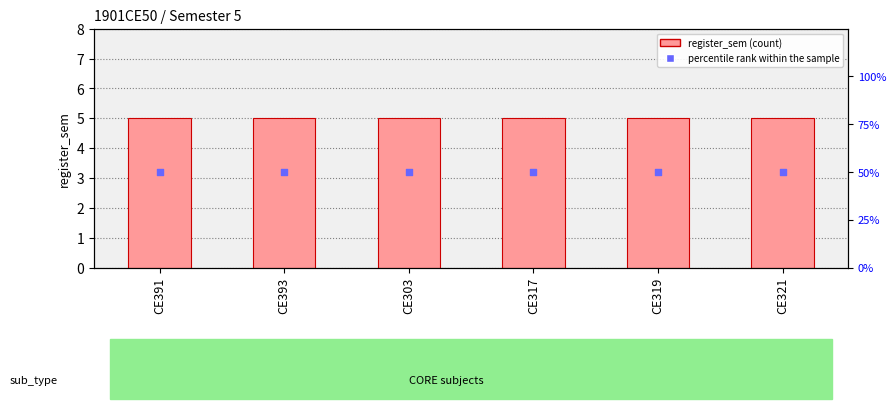

Which series has the widest spread of Y values?

register_sem